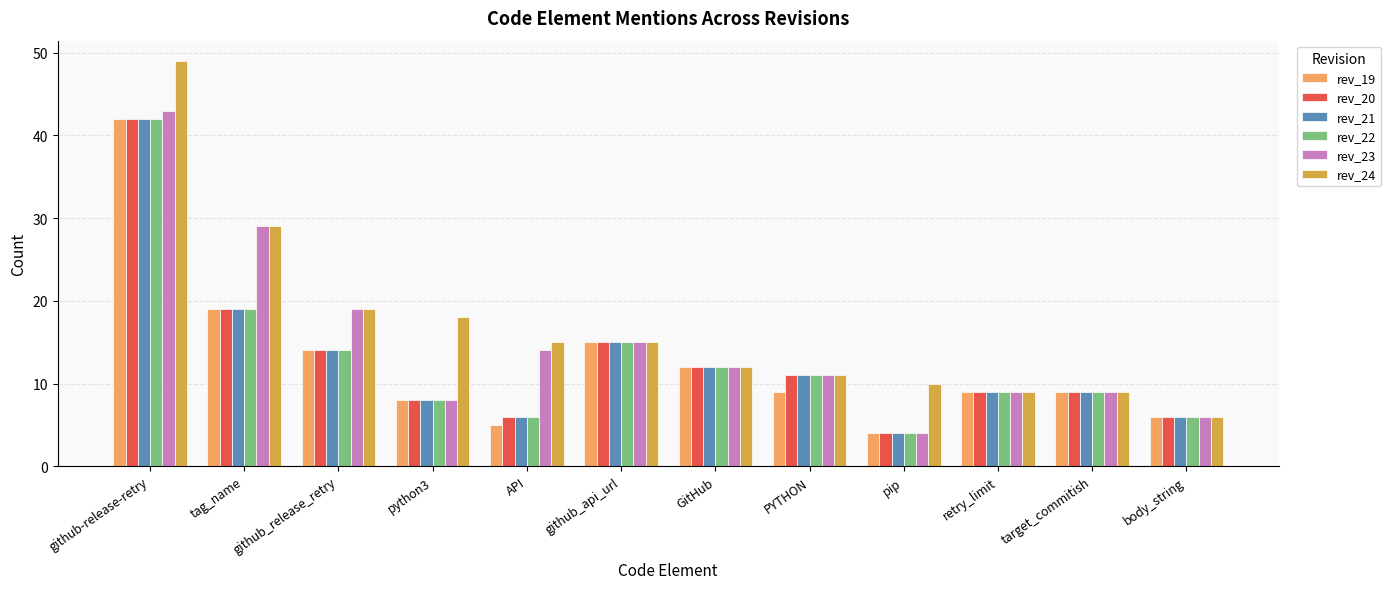

What are all the series names shown in the legend?

rev_19, rev_20, rev_21, rev_22, rev_23, rev_24